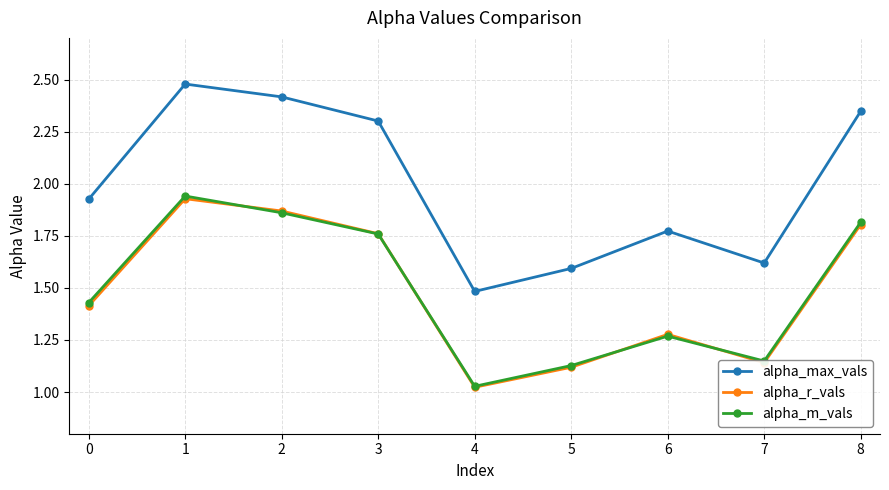

Which category has the highest value across all series?

1